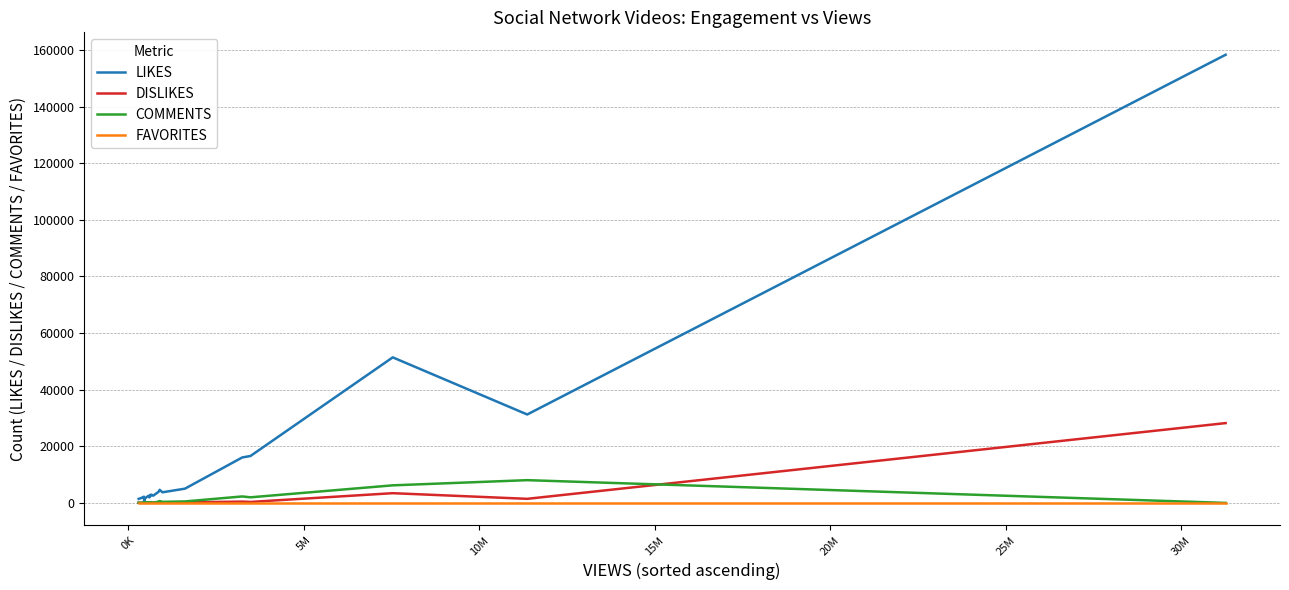

Which series has the largest total across all categories?

LIKES